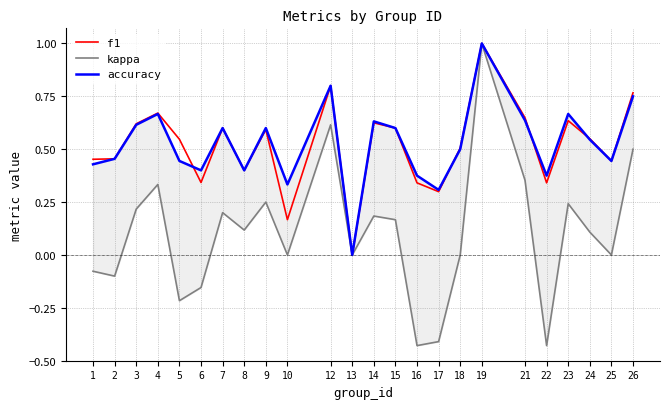

Reading left to right, transcribe all the data shown in this chart.

f1: 1=0.5	2=0.5	3=0.6	4=0.7	5=0.5	6=0.3	7=0.6	8=0.4	9=0.6	10=0.2	12=0.8	13=0.0	14=0.6	15=0.6	16=0.3	17=0.3	18=0.5	19=1.0	21=0.6	22=0.3	23=0.6	24=0.5	25=0.4	26=0.8
kappa: 1=-0.1	2=-0.1	3=0.2	4=0.3	5=-0.2	6=-0.2	7=0.2	8=0.1	9=0.2	10=0.0	12=0.6	13=0.0	14=0.2	15=0.2	16=-0.4	17=-0.4	18=0.0	19=1.0	21=0.4	22=-0.4	23=0.2	24=0.1	25=0.0	26=0.5
accuracy: 1=0.4	2=0.5	3=0.6	4=0.7	5=0.4	6=0.4	7=0.6	8=0.4	9=0.6	10=0.3	12=0.8	13=0.0	14=0.6	15=0.6	16=0.4	17=0.3	18=0.5	19=1.0	21=0.6	22=0.4	23=0.7	24=0.5	25=0.4	26=0.8